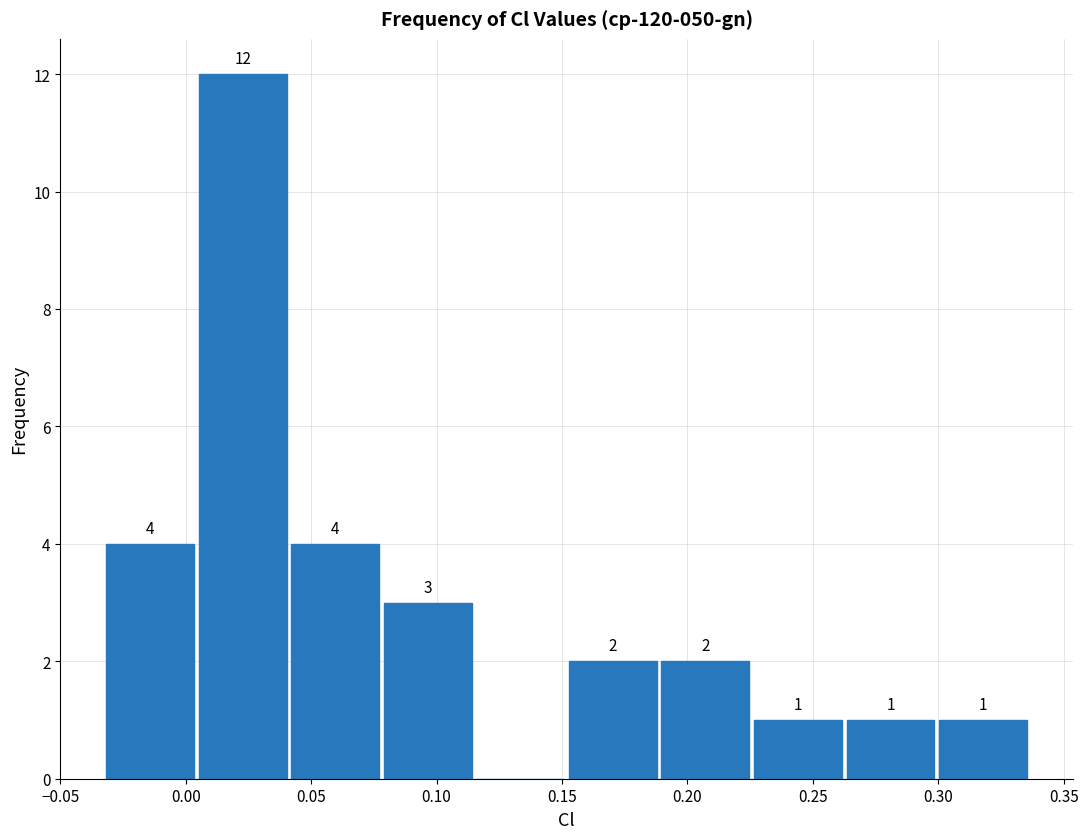

Over which range of the x-axis is the bar tallest?

0.005 to 0.040